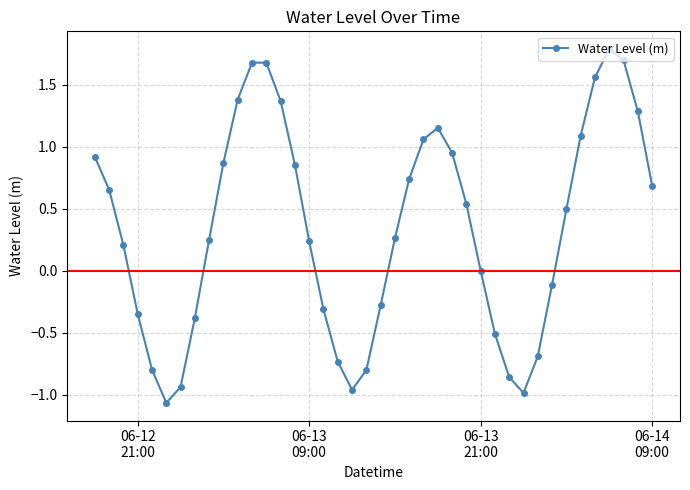

What is the difference between the maximum and second lowest values?

2.8